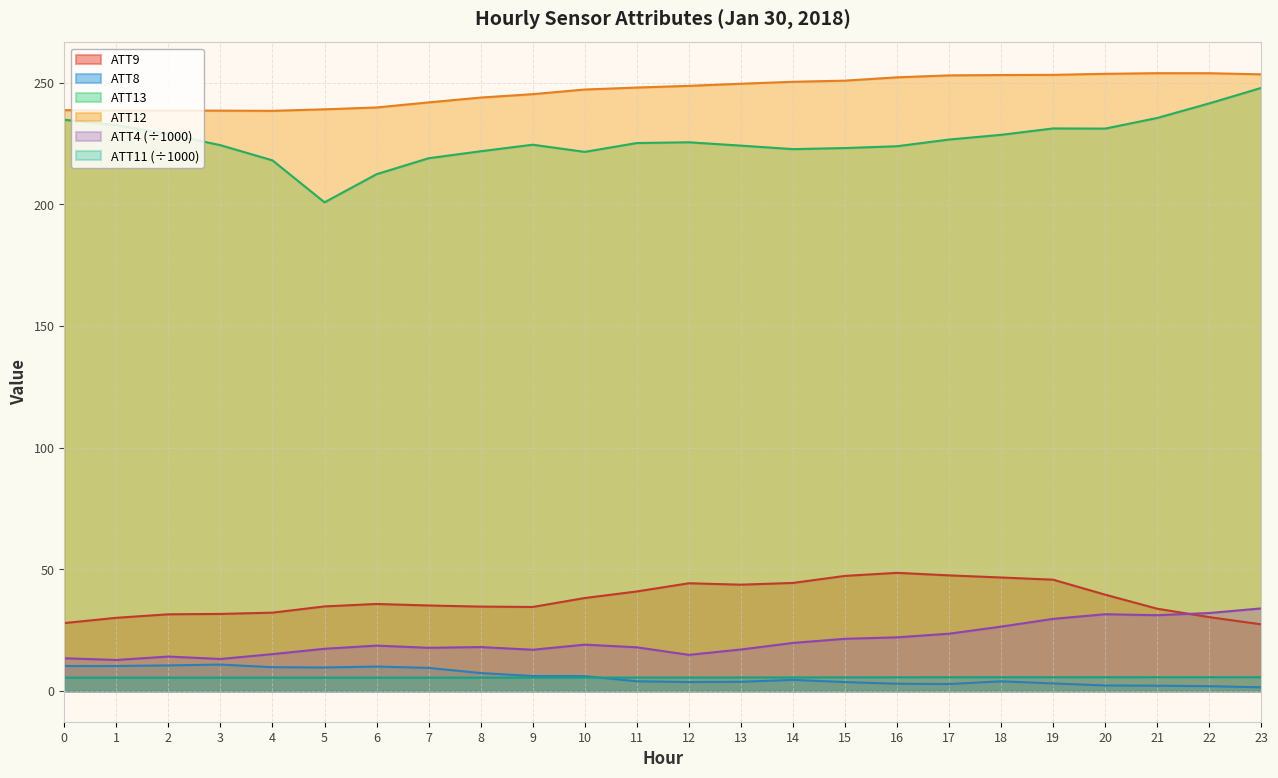

What is the sum of the ATT8 values at 4 and 3?

20.5